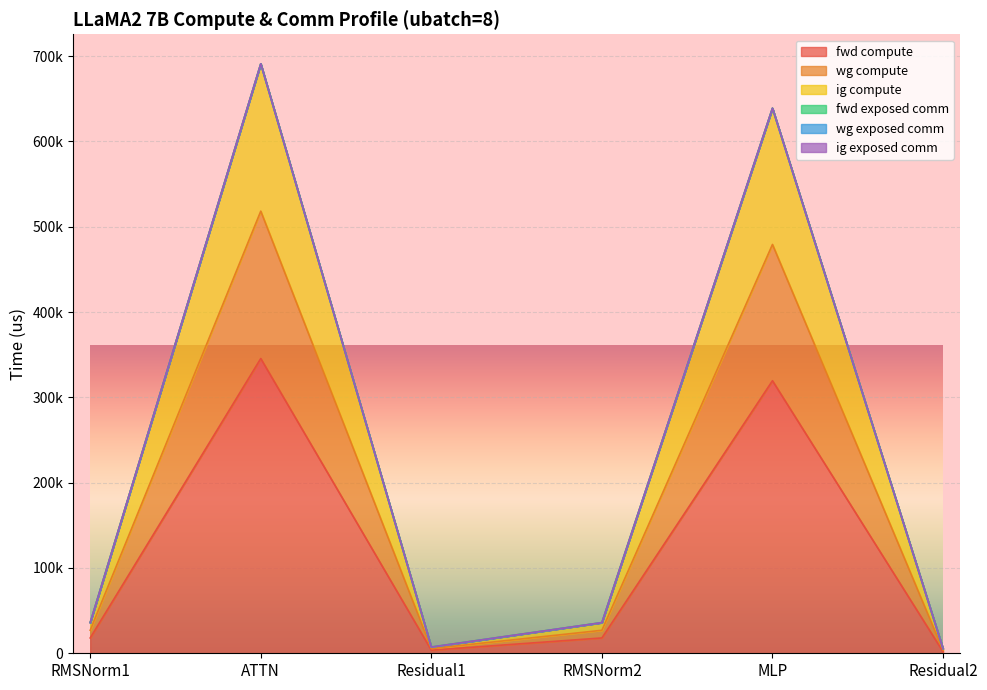

Which category has the lowest value in the ig compute series?

Residual2